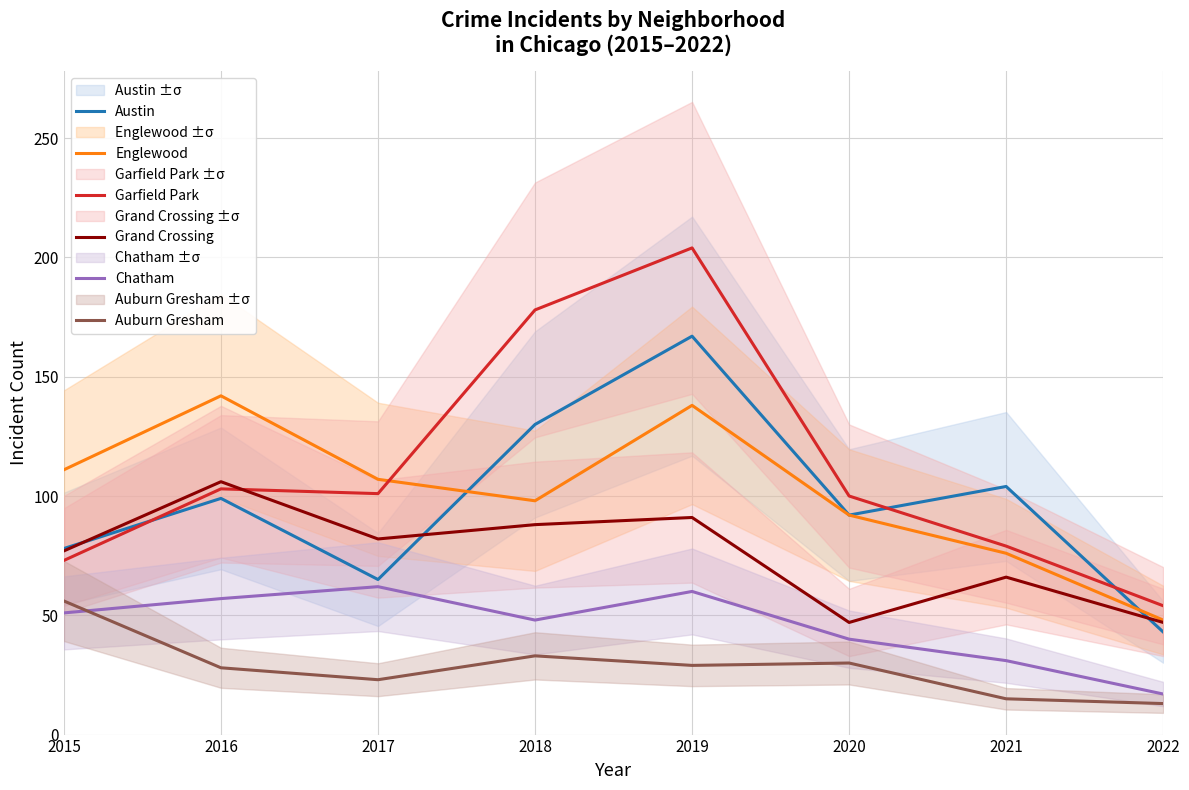

Where is the first local minimum for Grand Crossing?

2017